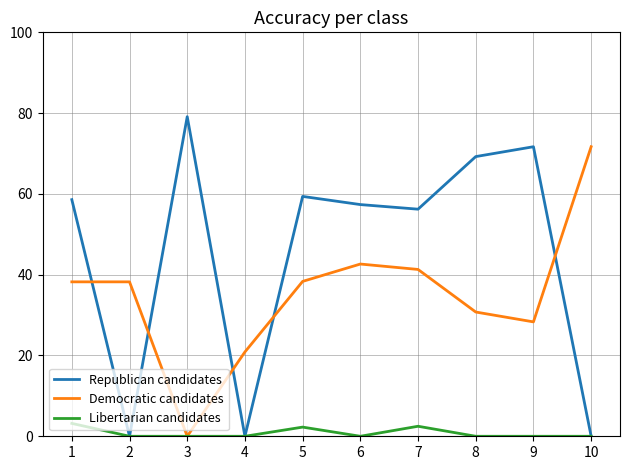

What is the difference between the maximum and second lowest values in the Republican candidates series?

79.1